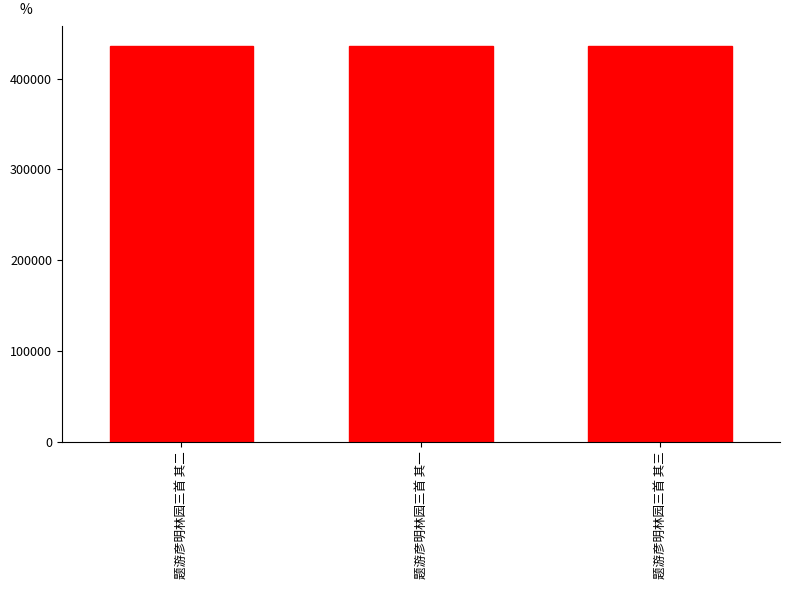

The chart shows a value of 436526 at 题游彦明林园三首 其二. True or false?

True